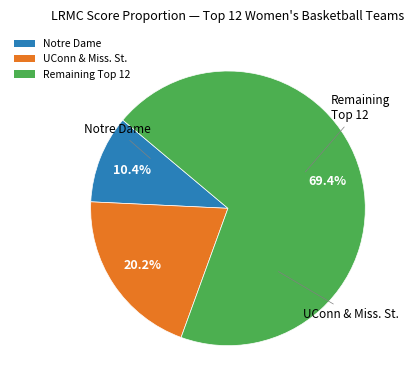

Rank the categories by value from highest to lowest.

Remaining Top 12, UConn & Miss. St., Notre Dame